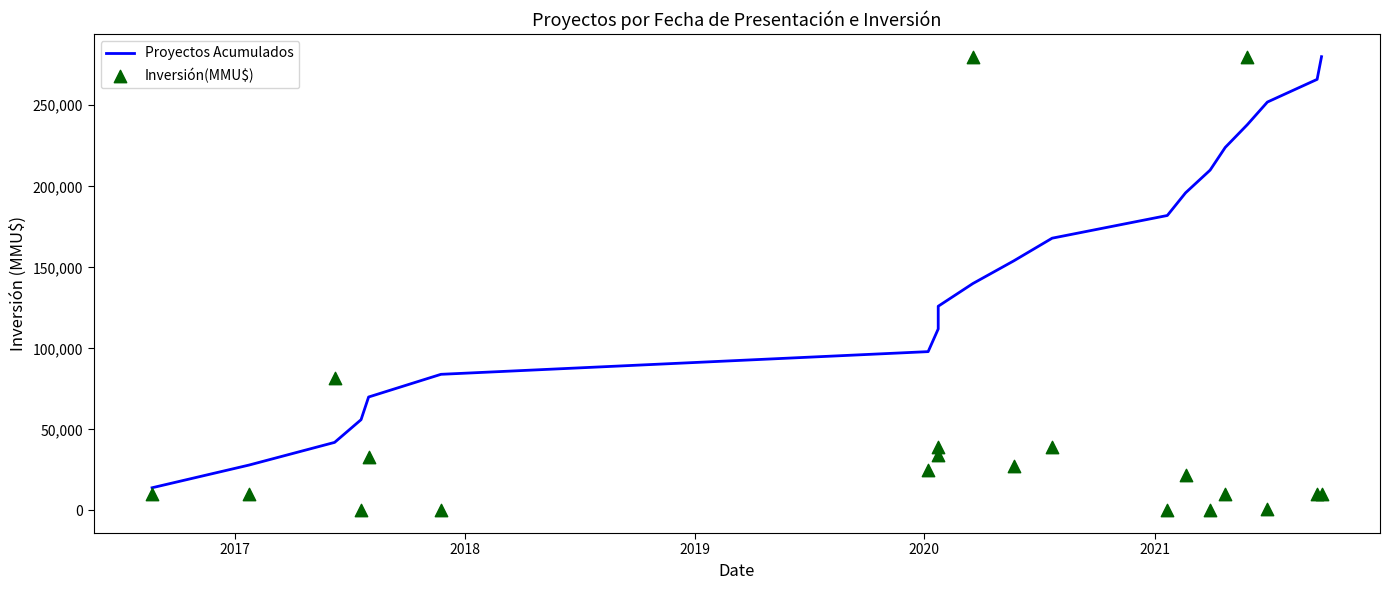

At how many categories does at least one series exceed 106191?

13